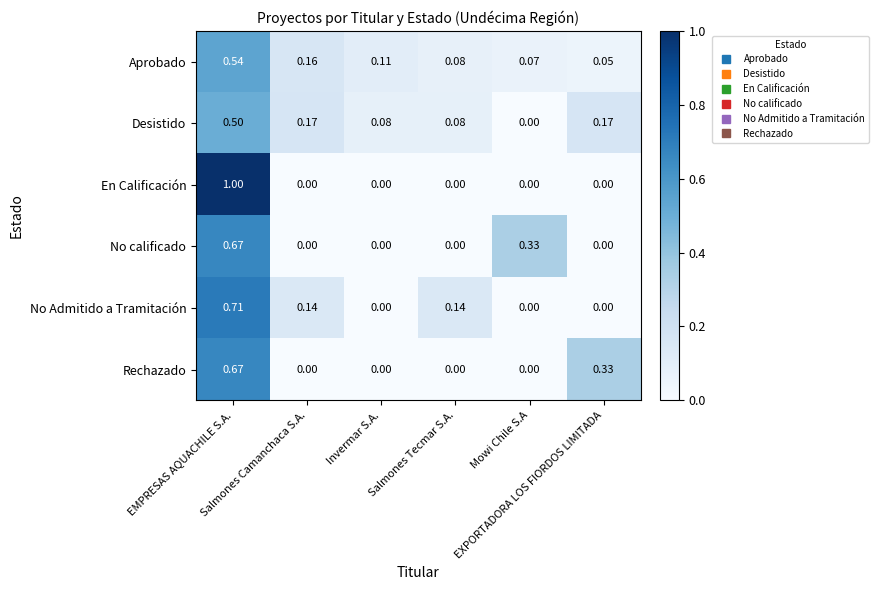

Which label corresponds to the largest value in the chart?

EMPRESAS AQUACHILE S.A.